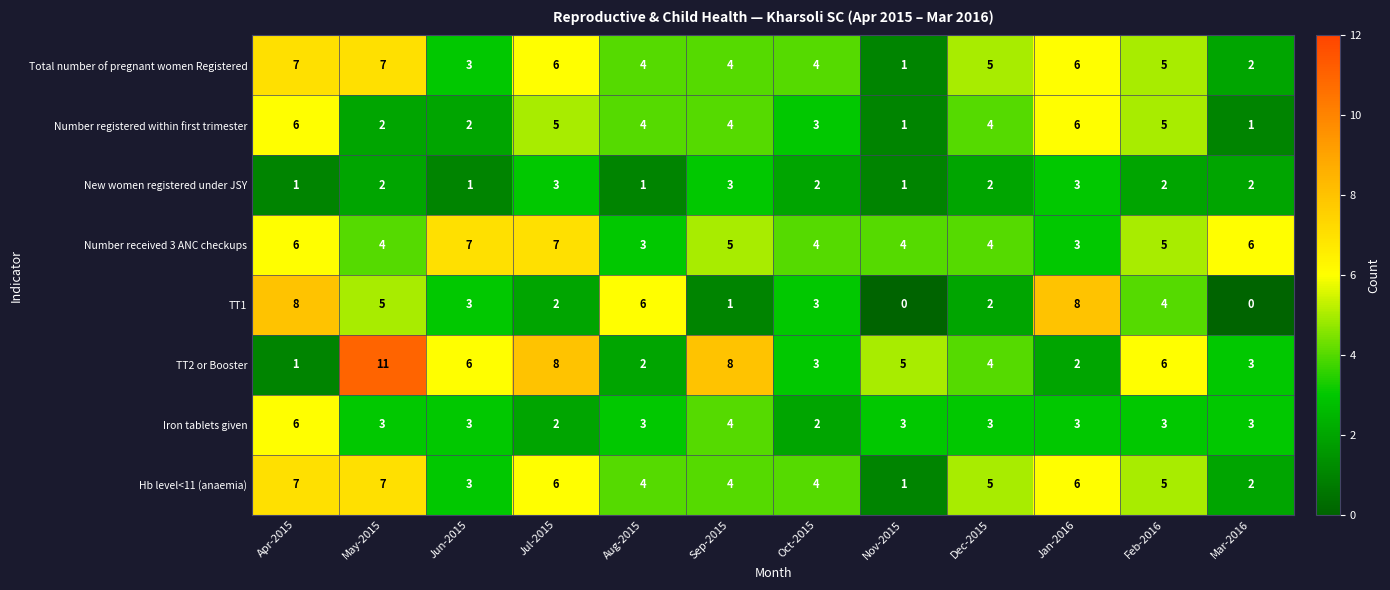

What is the highest value of the TT1 series?

8